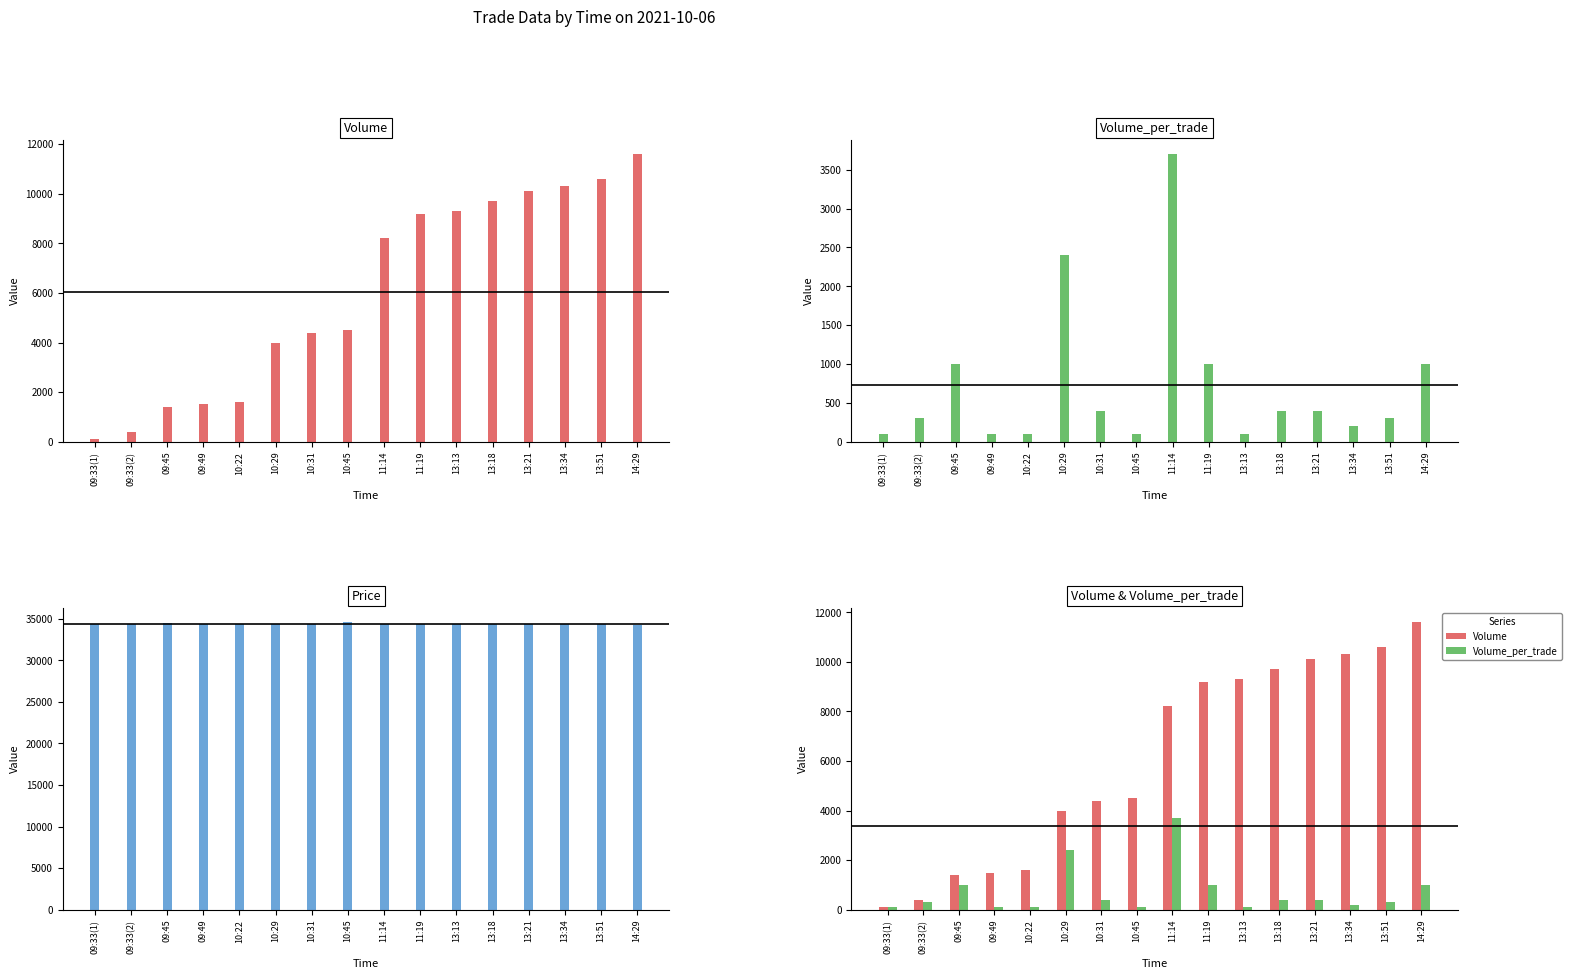

What is the sum of the Volume values at 13:51 and 10:29?

14600